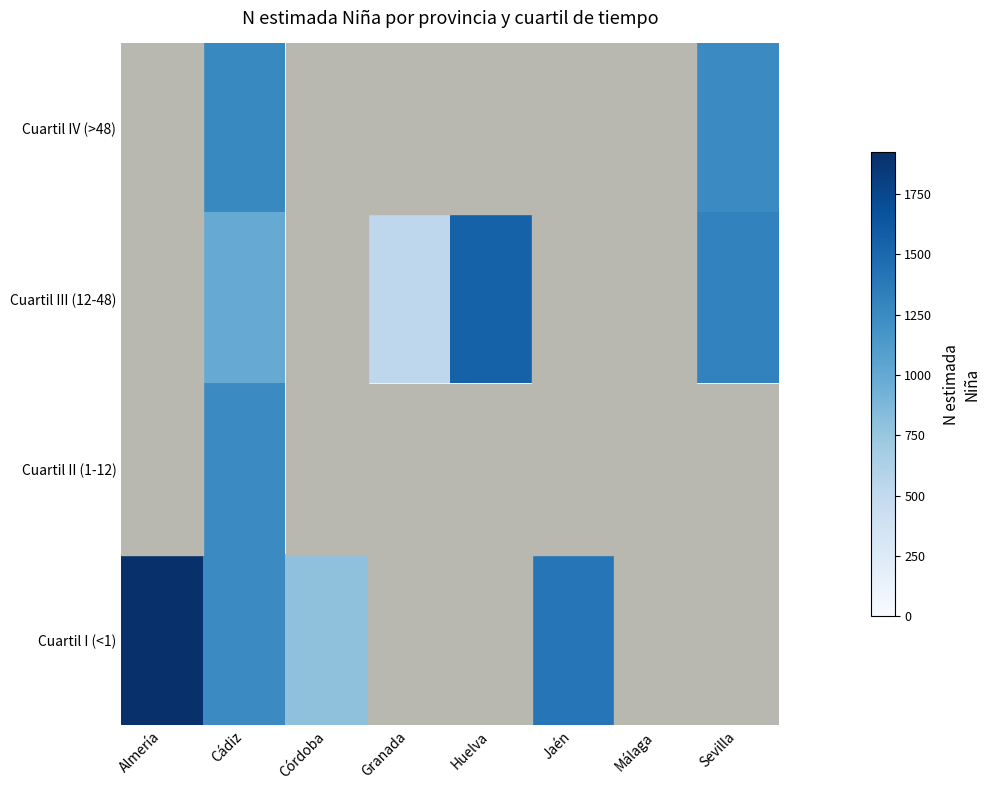

List the series in order of their peak value, highest first.

Cuartil IV (>48), Cuartil III (12-48), Cuartil II (1-12), Cuartil I (<1)